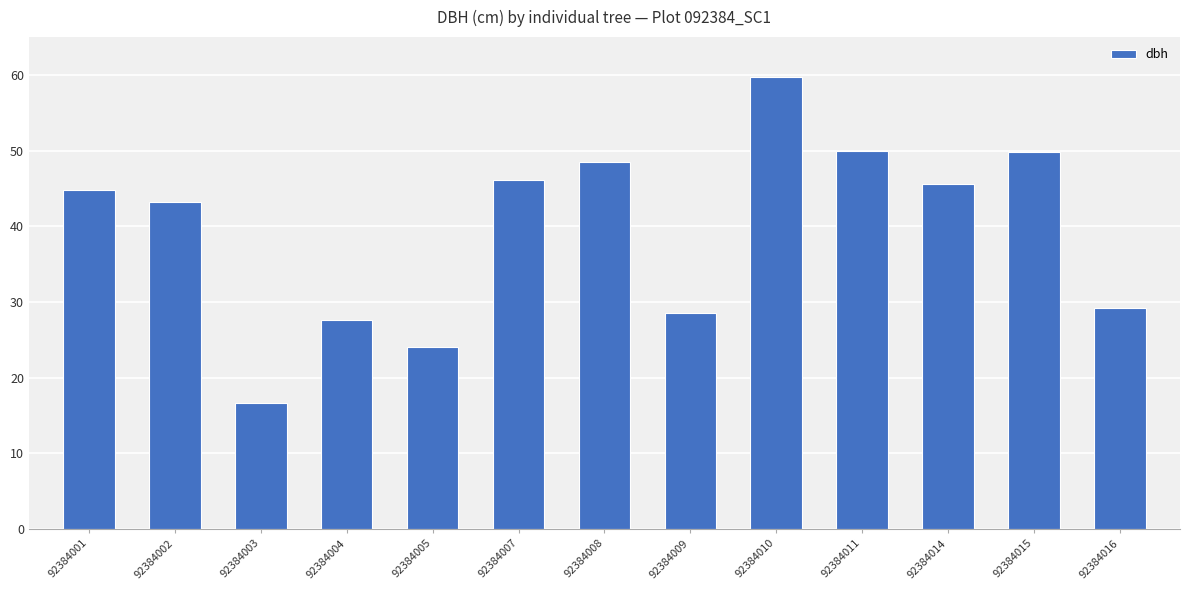

What is the value of the 9th bar from the left?

59.8